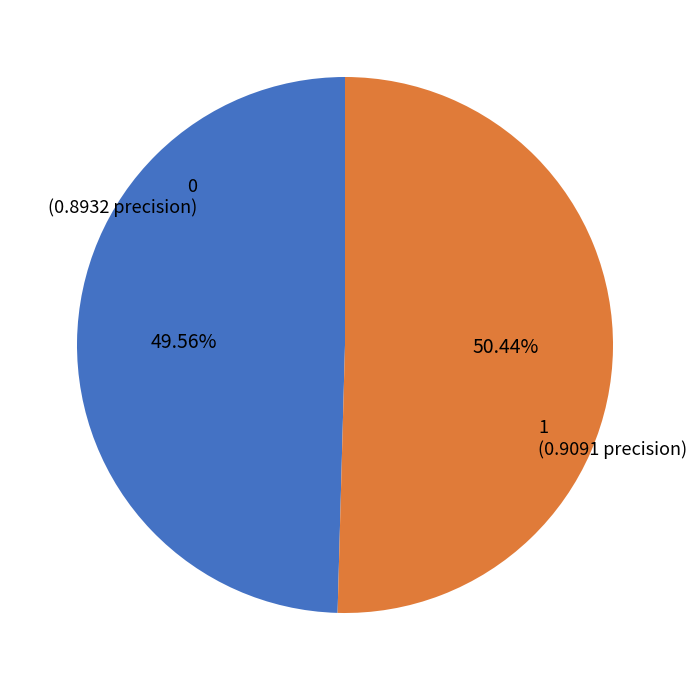

What percentage is the 0 slice, to the nearest percent?

50%